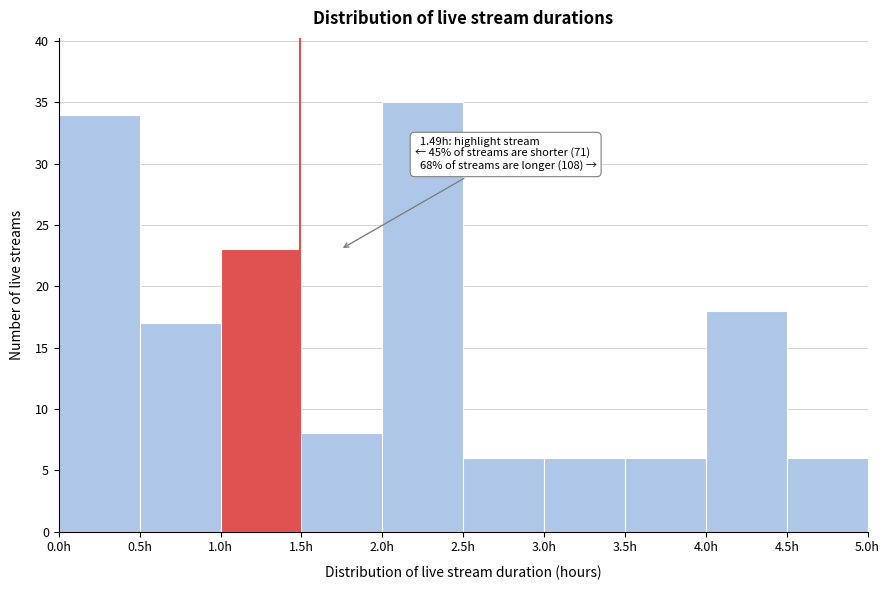

Which range on the x-axis has the tallest bar?

2.0 to 2.5